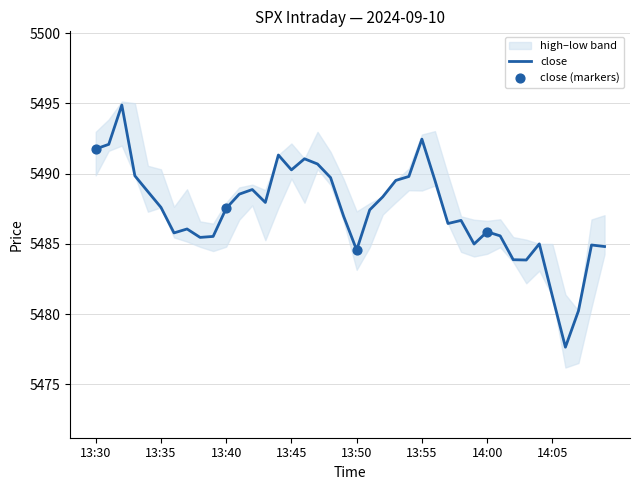

At which category is the sum across all series the highest?

13:32